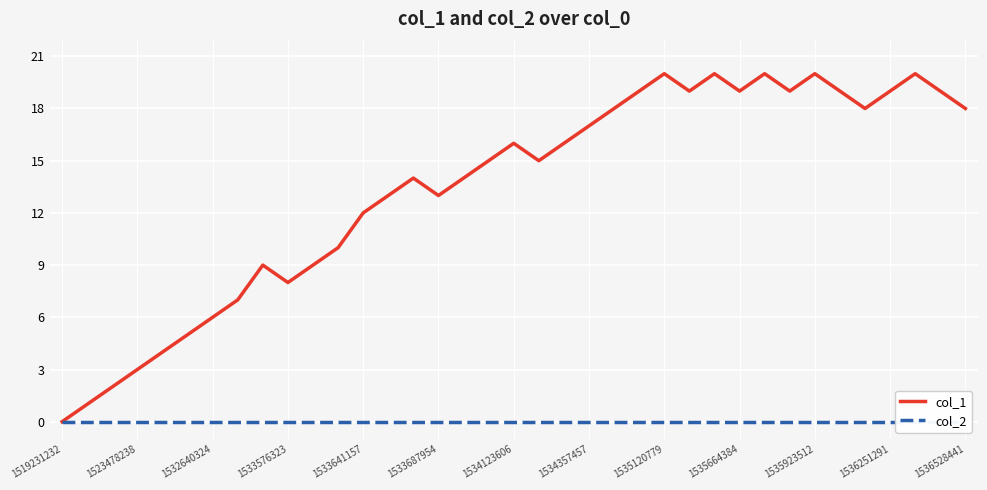

Rank the series by their maximum value, from highest to lowest.

col_1, col_2